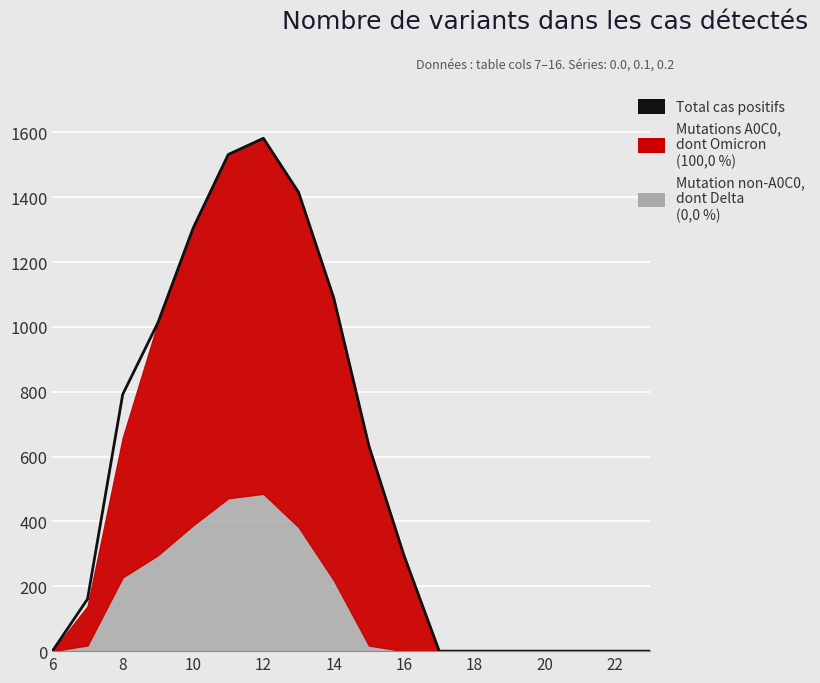

How many values are above zero?

10